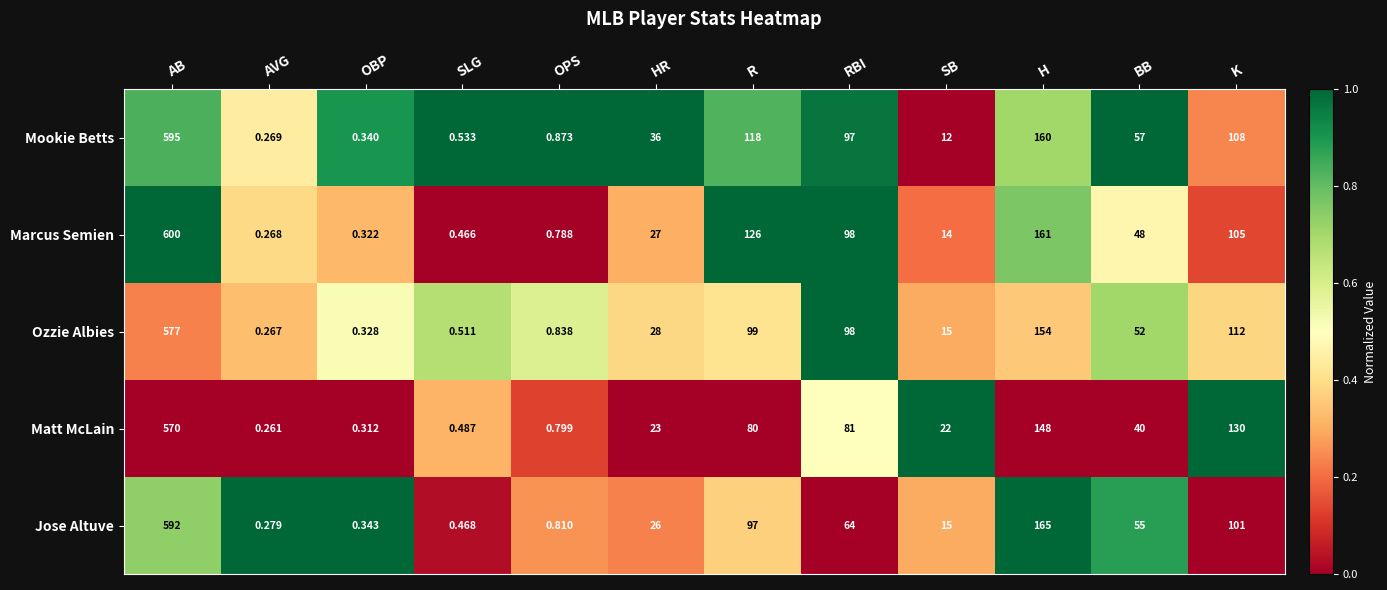

Between R and BB, which series saw the biggest shift?

Marcus Semien